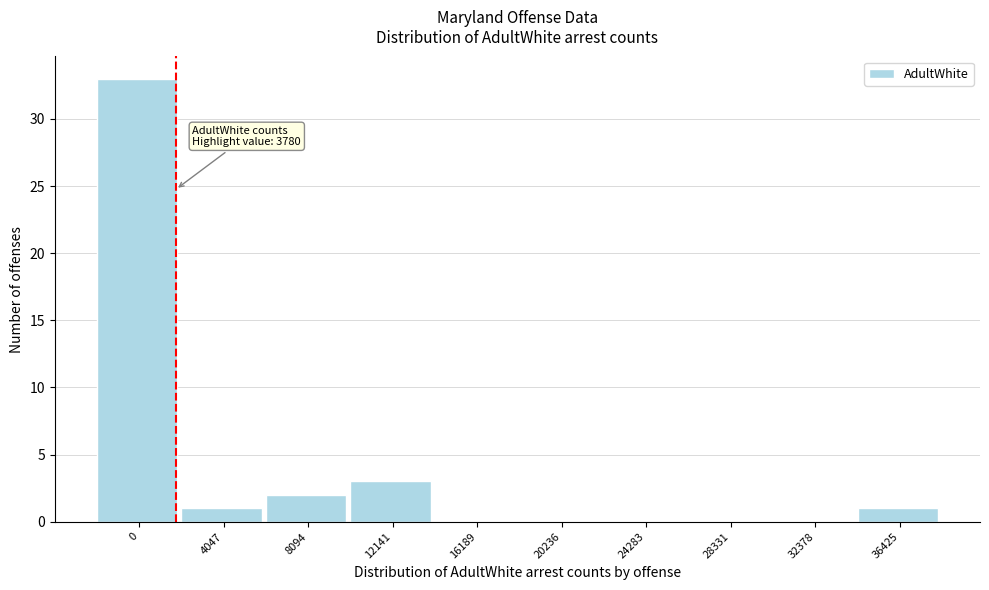

Reading left to right, what are all the values shown in this chart?

0=33	4047=1	8094=2	12141=3	16189=0	20236=0	24283=0	28331=0	32378=0	36425=1